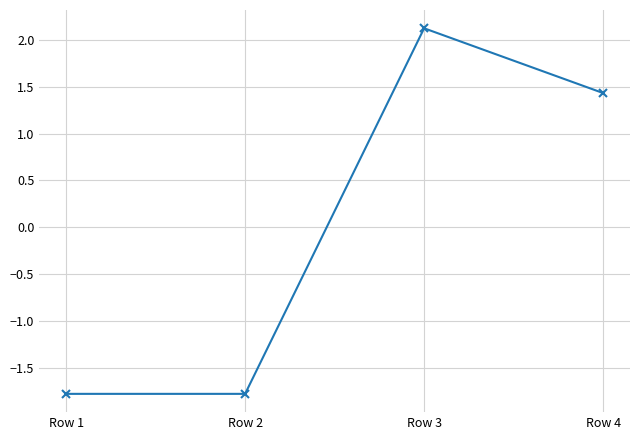

Which category has the highest value across all series?

Row 3